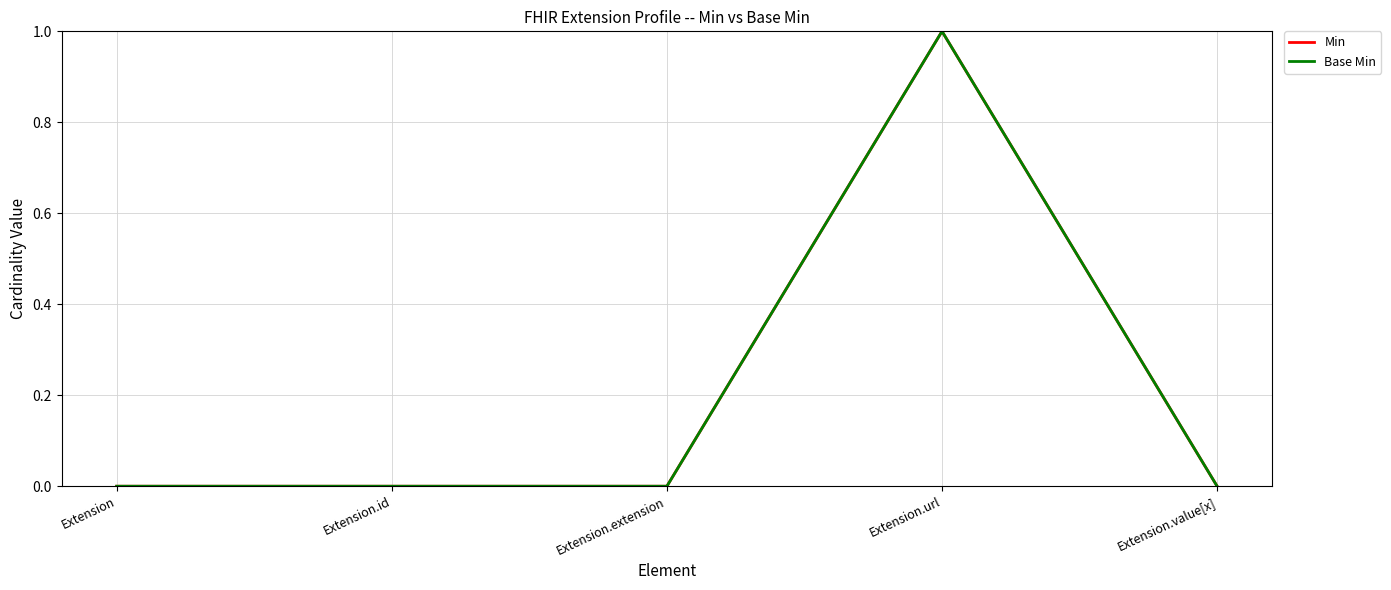

Is this an area chart (filled region under the line)?

No